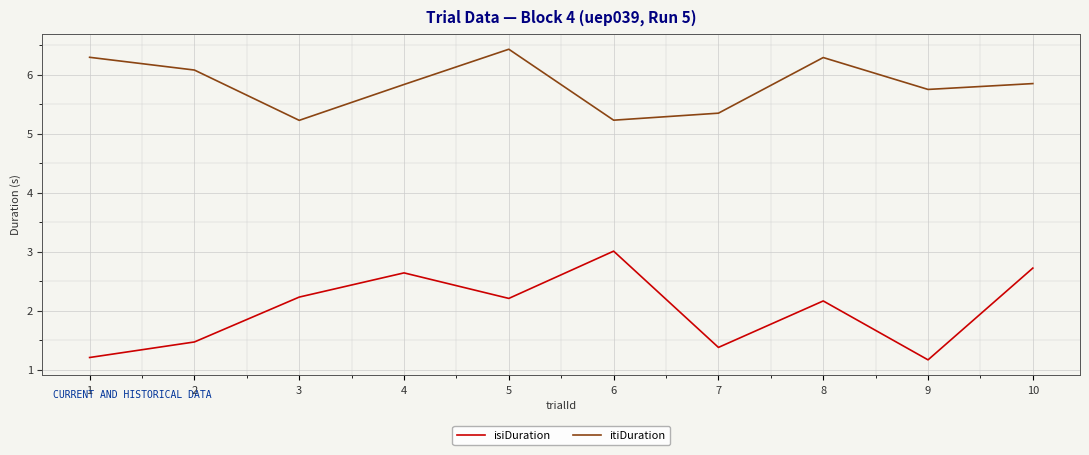

What are all the series names shown in the legend?

isiDuration, itiDuration